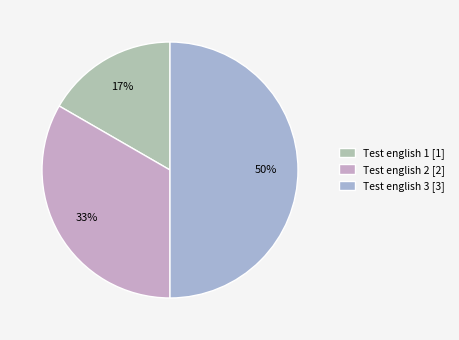

What is the largest slice in the pie chart?

Test english 3